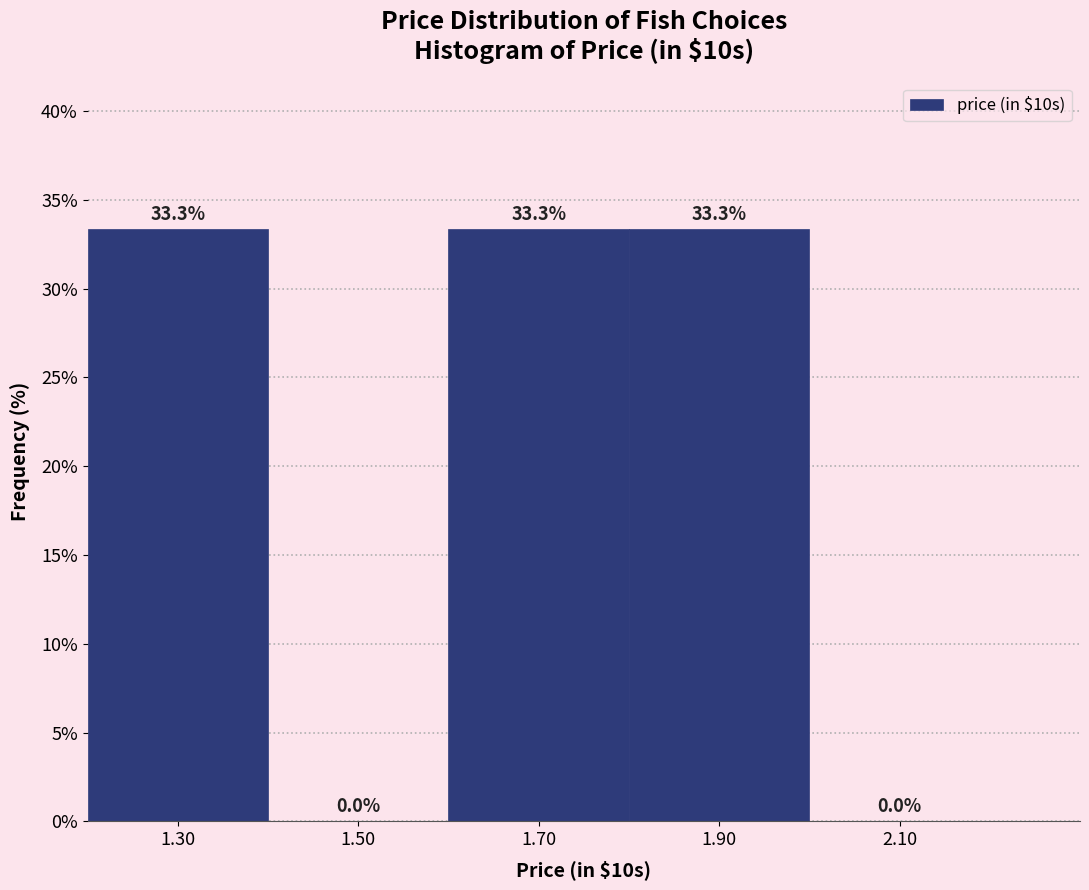

What is the height of the bar covering 1.2 to 1.4 on the x-axis?

33.3